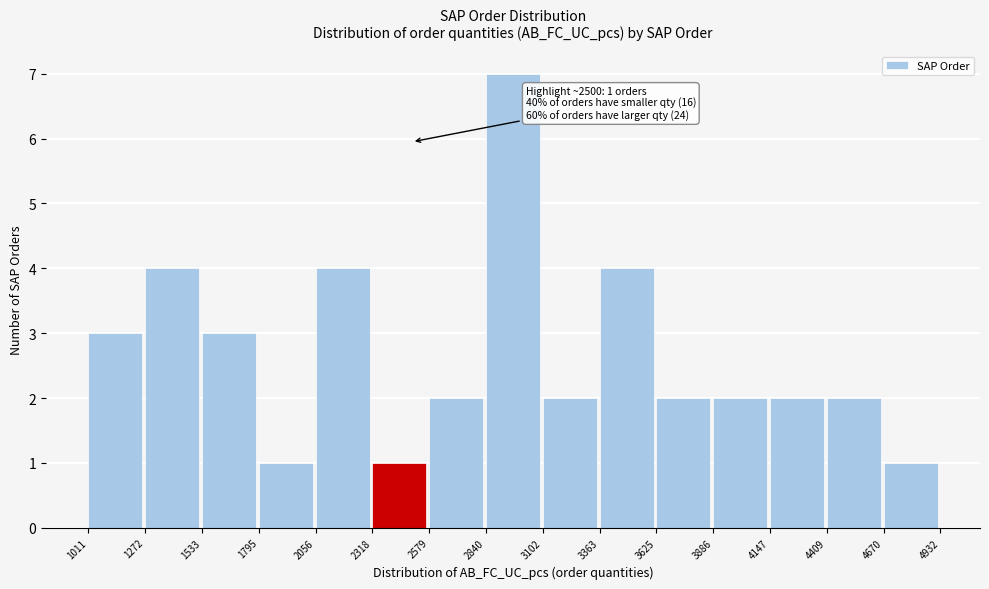

Which range on the x-axis has the tallest bar?

2840 to 3102